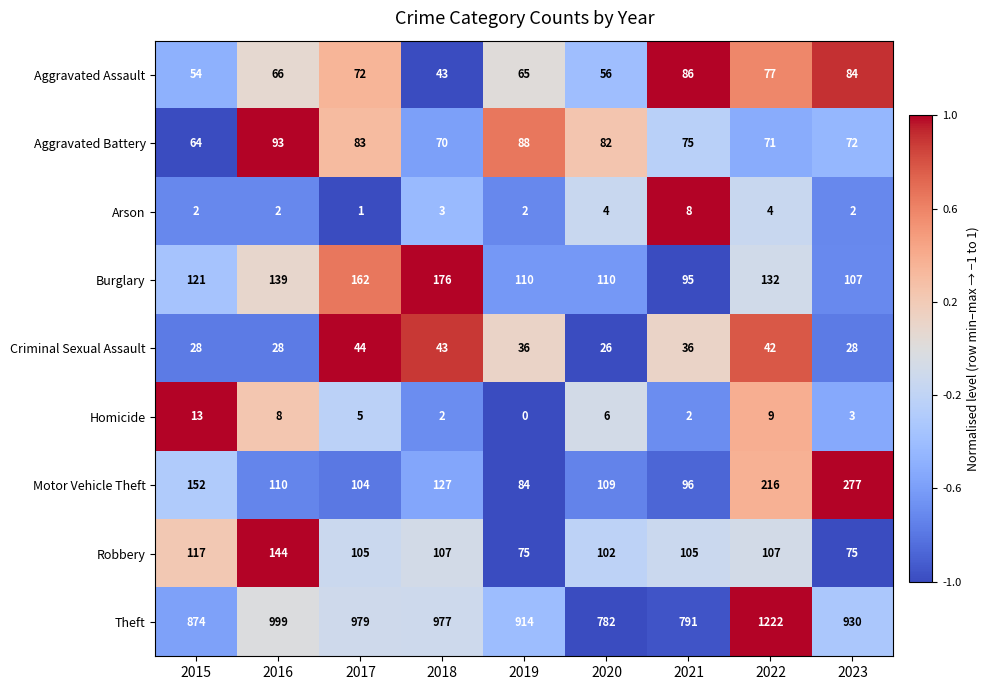

What is the difference between the second highest and second lowest values in the Motor Vehicle Theft series?

120